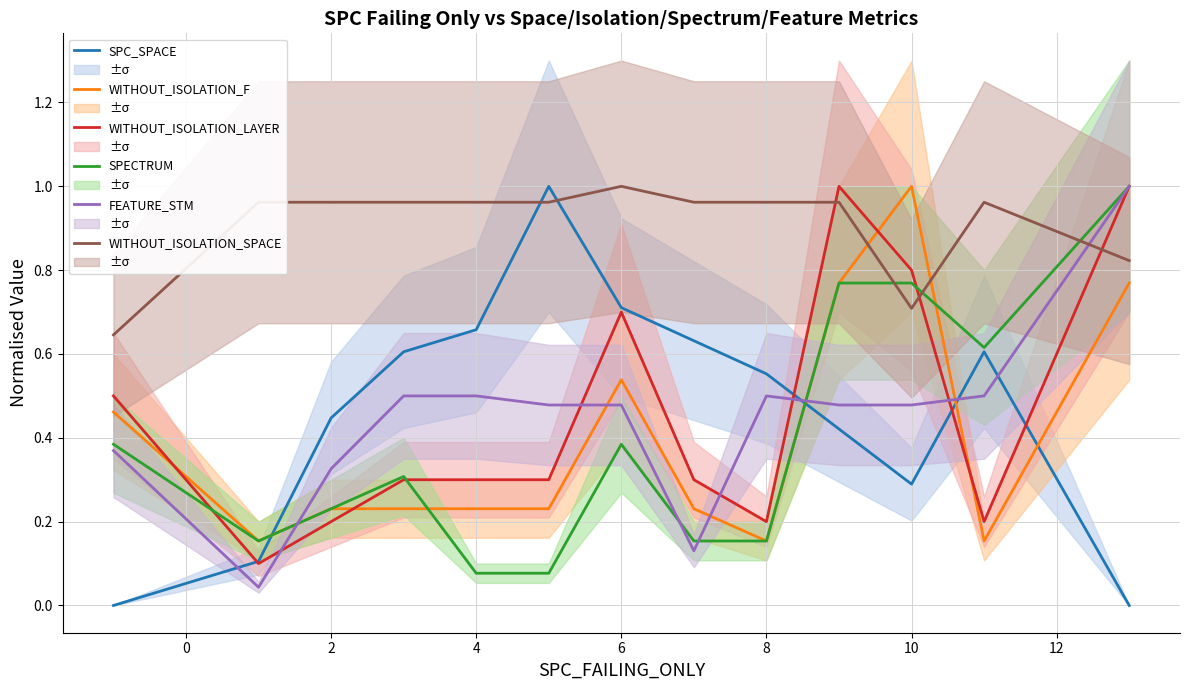

Reading right to left, extract all data points from this chart.

SPC_SPACE: 0.0	0.6	0.3	0.4	0.6	0.6	0.7	1.0	0.7	0.6	0.4	0.1	0.0
WITHOUT_ISOLATION_F: 0.8	0.2	1.0	0.8	0.2	0.2	0.5	0.2	0.2	0.2	0.2	0.2	0.5
WITHOUT_ISOLATION_LAYER: 1.0	0.2	0.8	1.0	0.2	0.3	0.7	0.3	0.3	0.3	0.2	0.1	0.5
SPECTRUM: 1.0	0.6	0.8	0.8	0.2	0.2	0.4	0.1	0.1	0.3	0.2	0.2	0.4
FEATURE_STM: 1.0	0.5	0.5	0.5	0.5	0.1	0.5	0.5	0.5	0.5	0.3	0.0	0.4
WITHOUT_ISOLATION_SPACE: 0.8	1.0	0.7	1.0	1.0	1.0	1.0	1.0	1.0	1.0	1.0	1.0	0.6